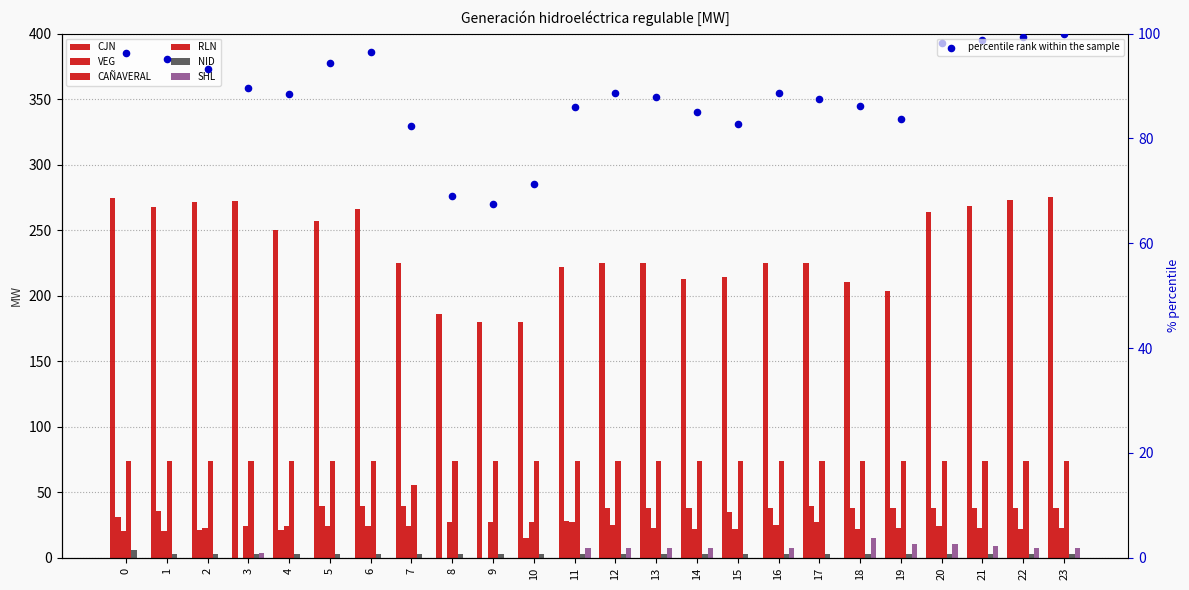

Which series contains the lowest Y value?

VEG